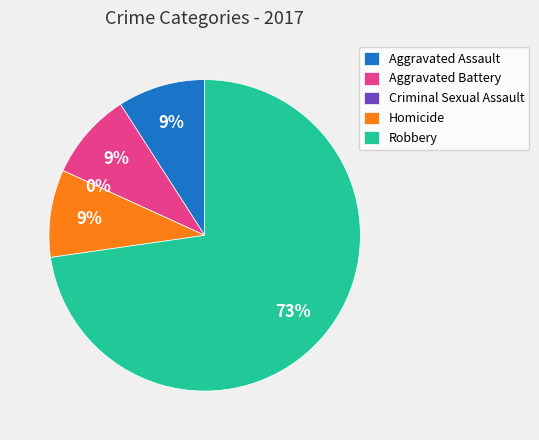

To the nearest percent, what is the difference between the Homicide and Criminal Sexual Assault slice percentages?

9%